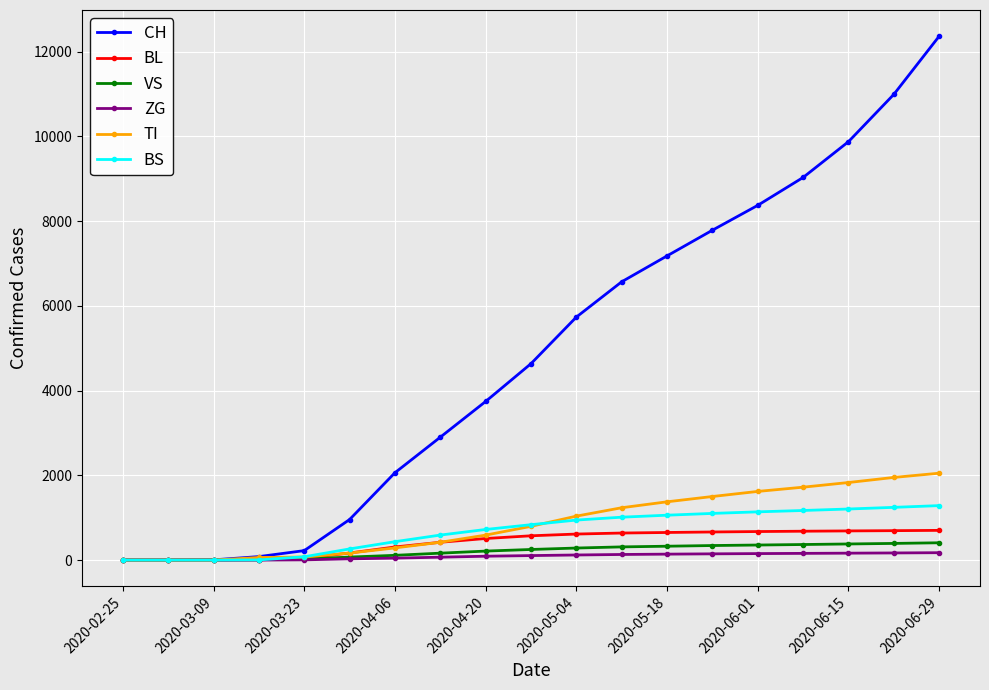

How many lines are shown in the chart?

6